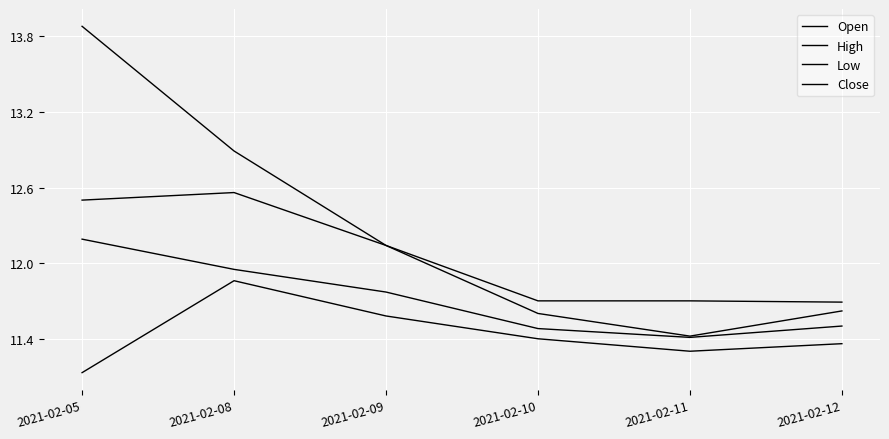

Which series has the largest total across all categories?

High